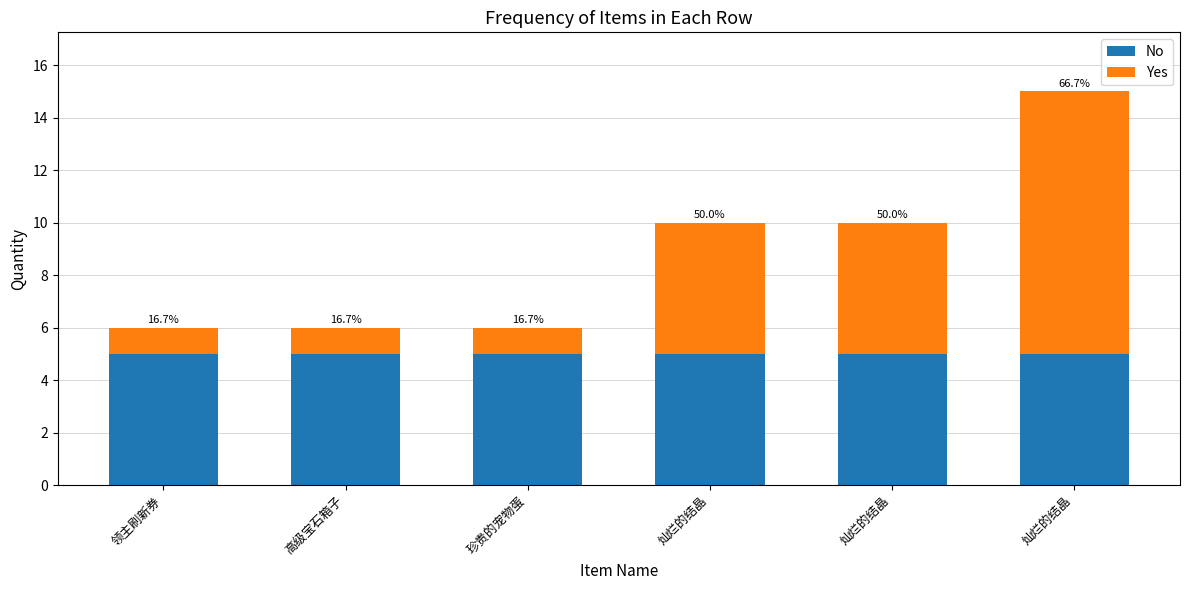

How many bars are there in total?

6